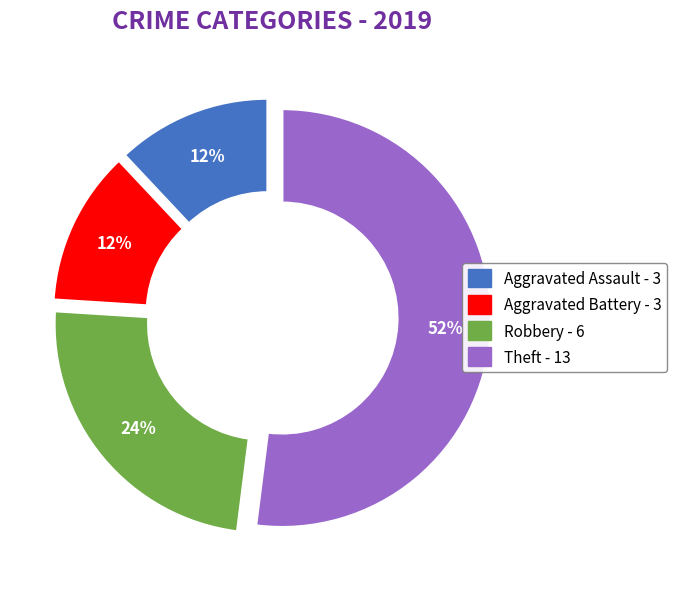

What is the largest slice in the pie chart?

Theft